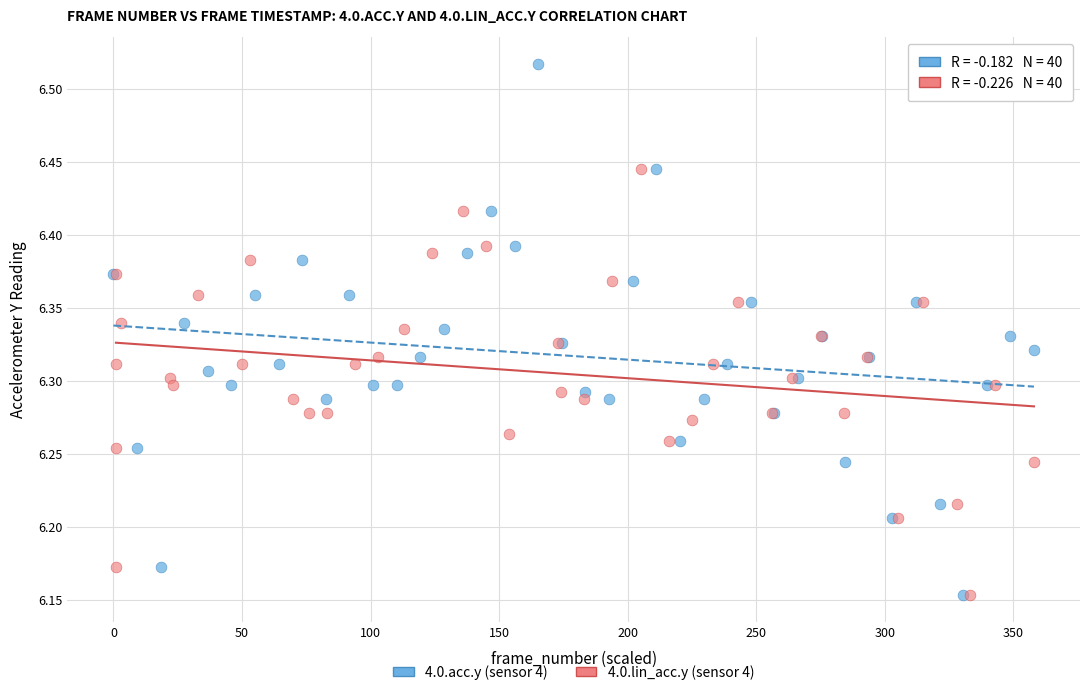

Which series has the widest spread of Y values?

4.0.acc.y (sensor 4)